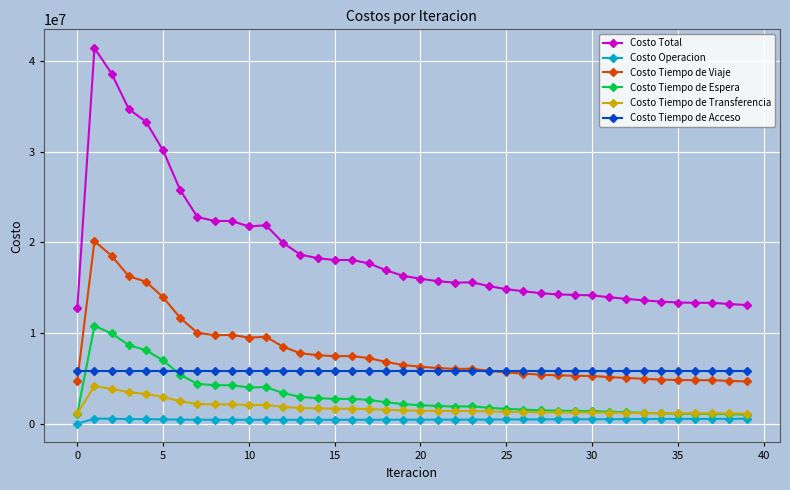

Which series has the largest range (max minus min)?

Costo Total